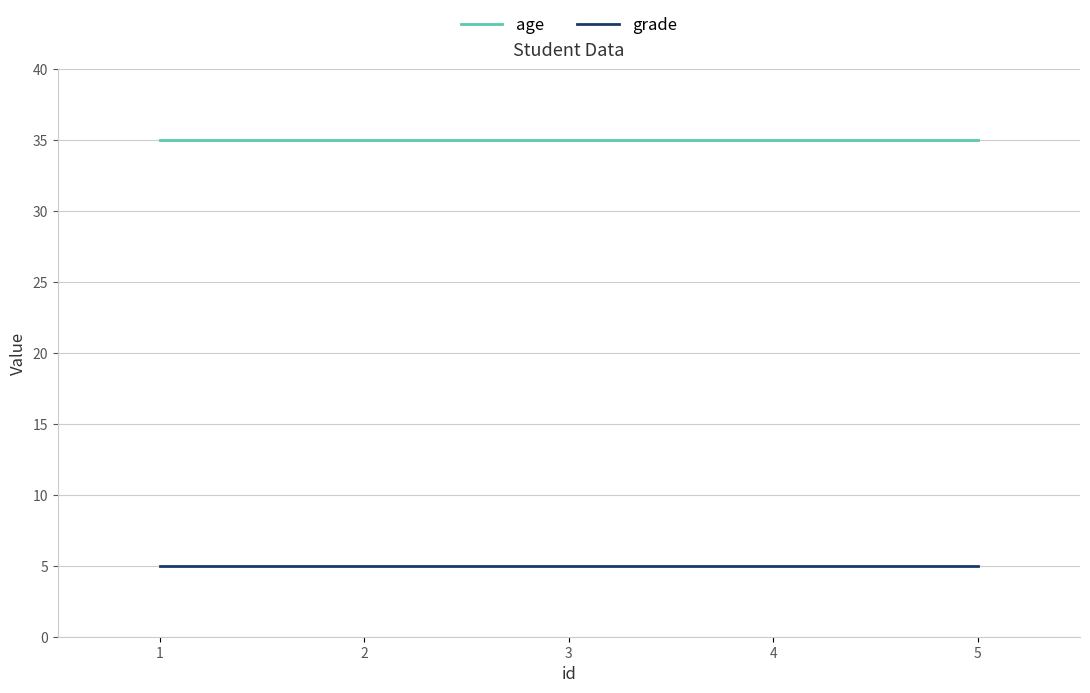

True or false: grade and age cross at least once.

False